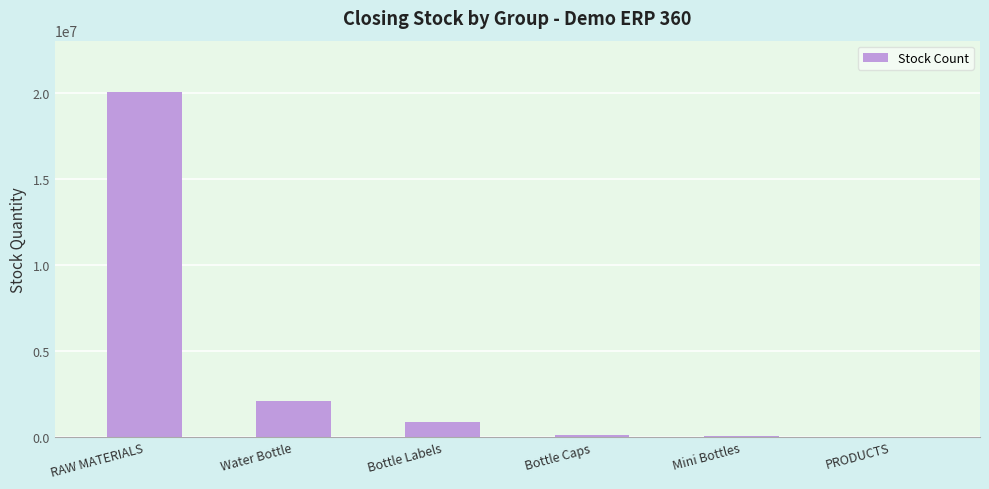

Is it true that the value at Water Bottle is 2075133?

True